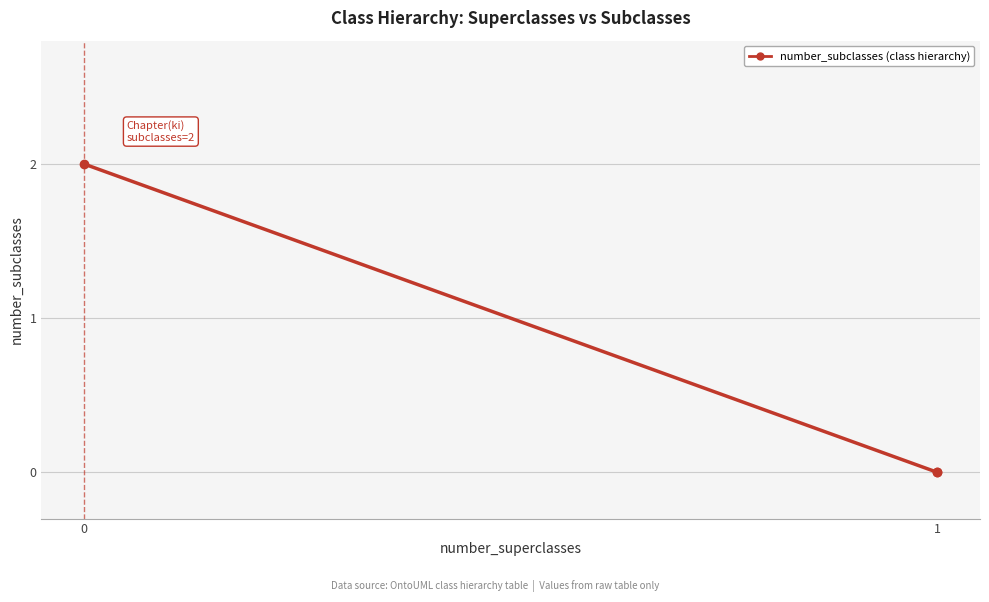

What is the difference between the maximum and minimum values?

2